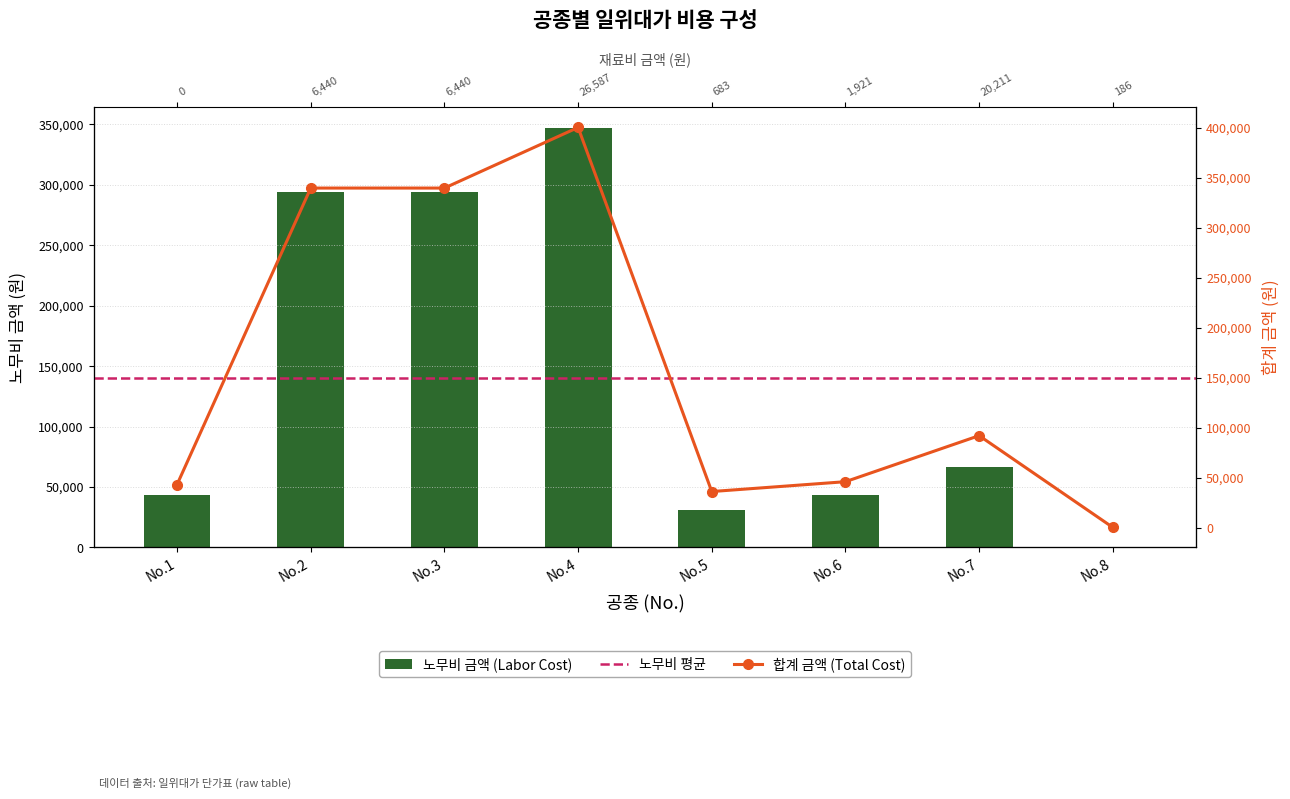

What is the total value across all series at No.4?

747011